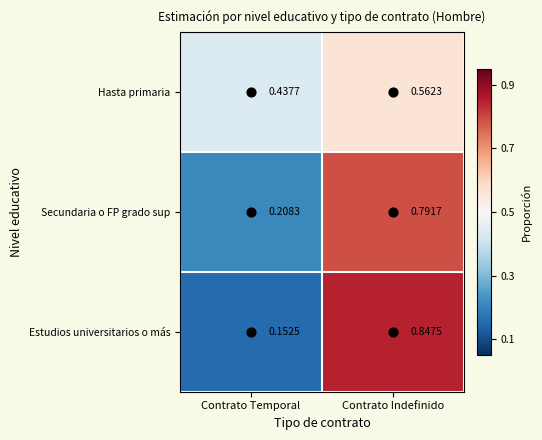

Which series has the largest range (max minus min)?

Estudios universitarios o más